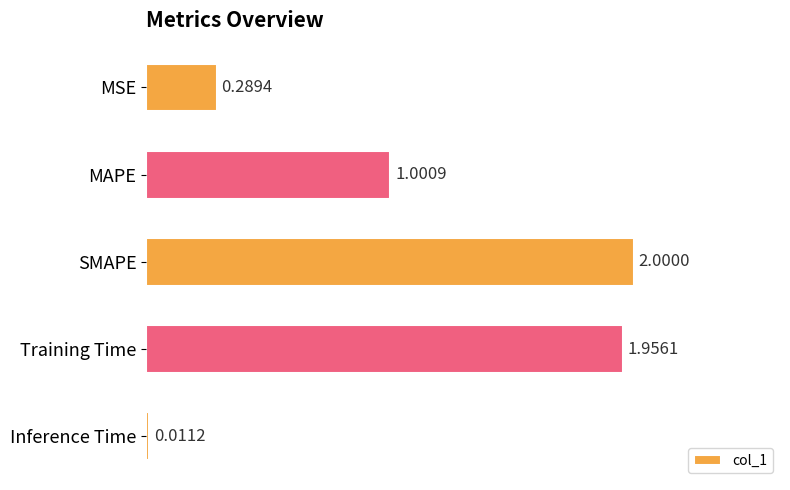

What is the change in value from Training Time to Inference Time?

-1.9